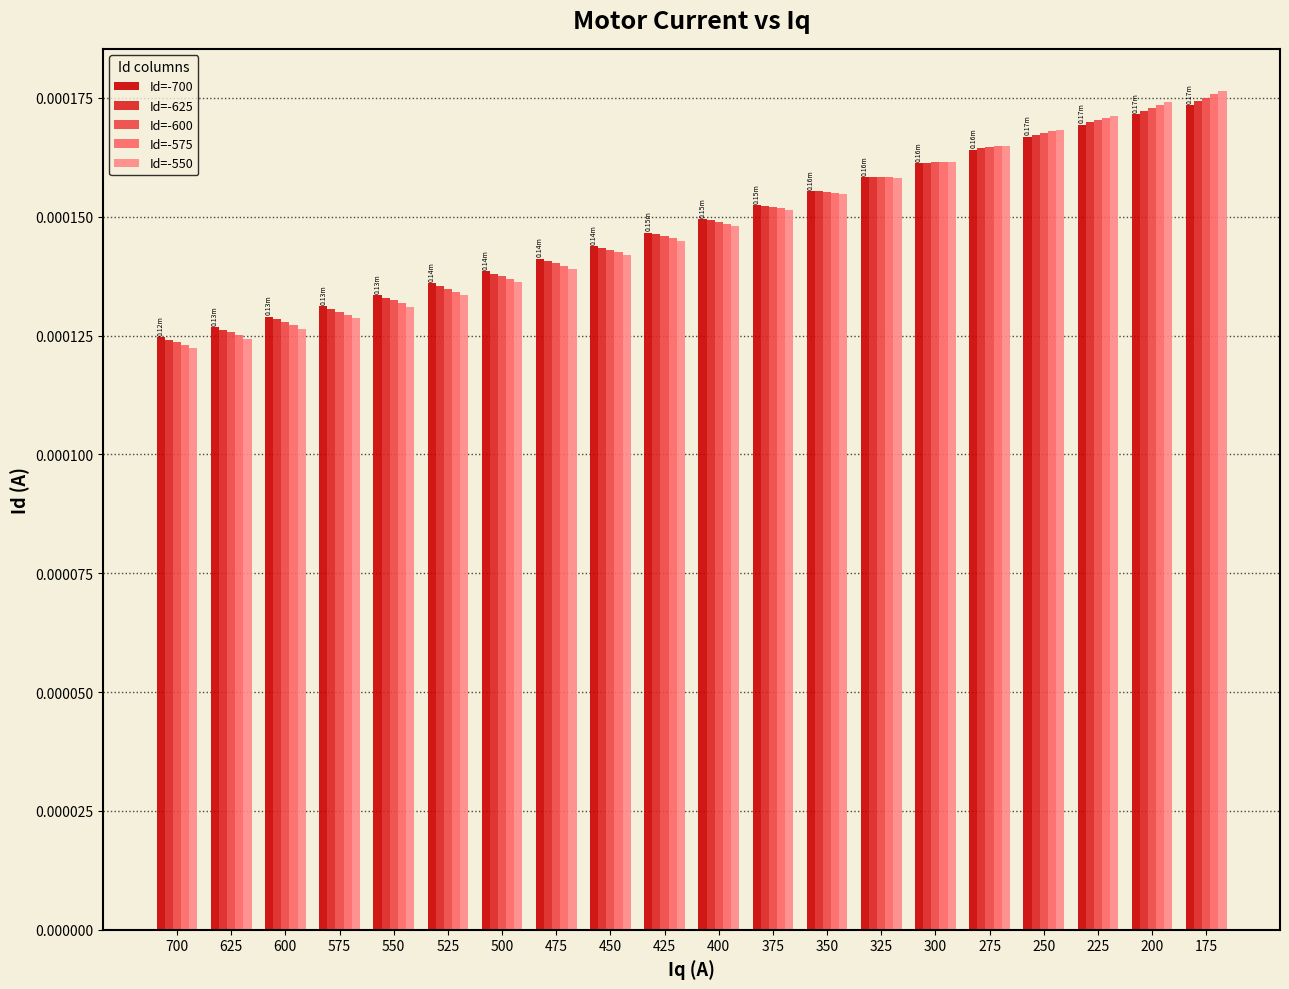

Which category has the lowest value in the Id=-575 series?

700